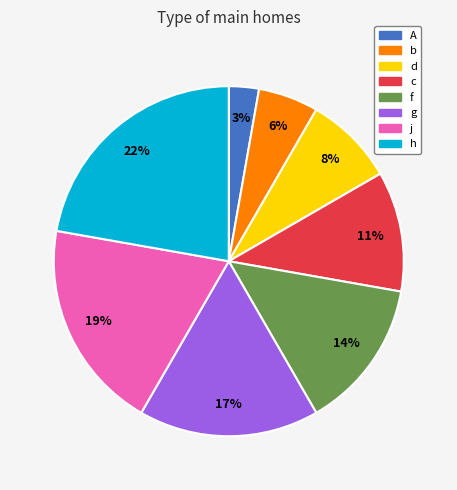

Is it true that A is 3% of the pie?

True